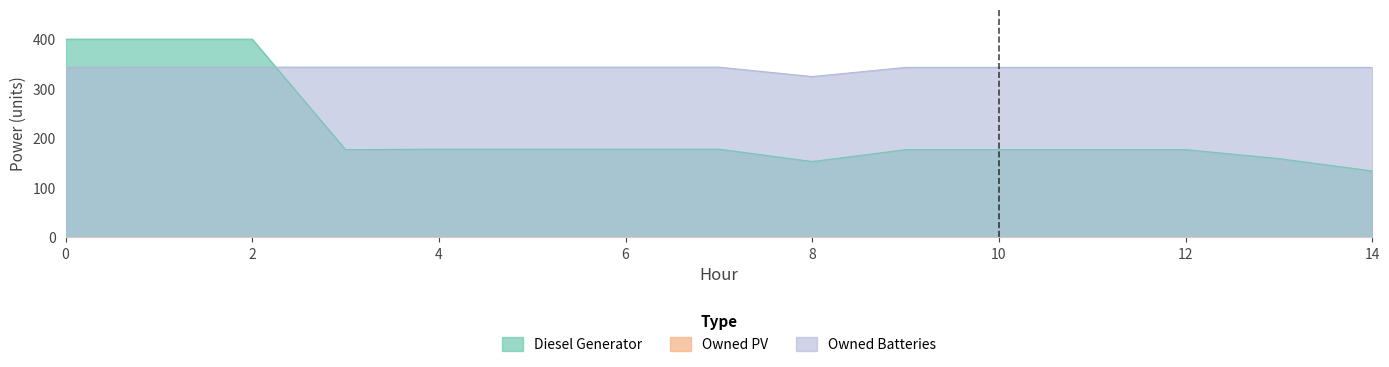

How many values in the Owned Batteries series are below 343?

1